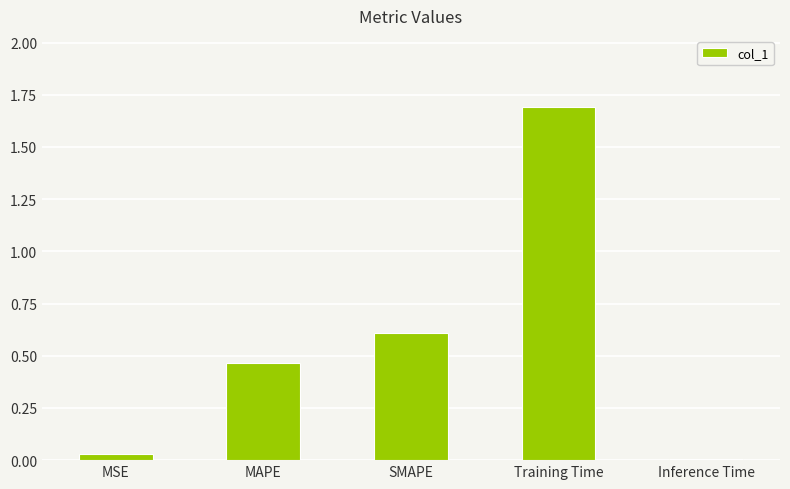

Which category has the highest value across all series?

Training Time